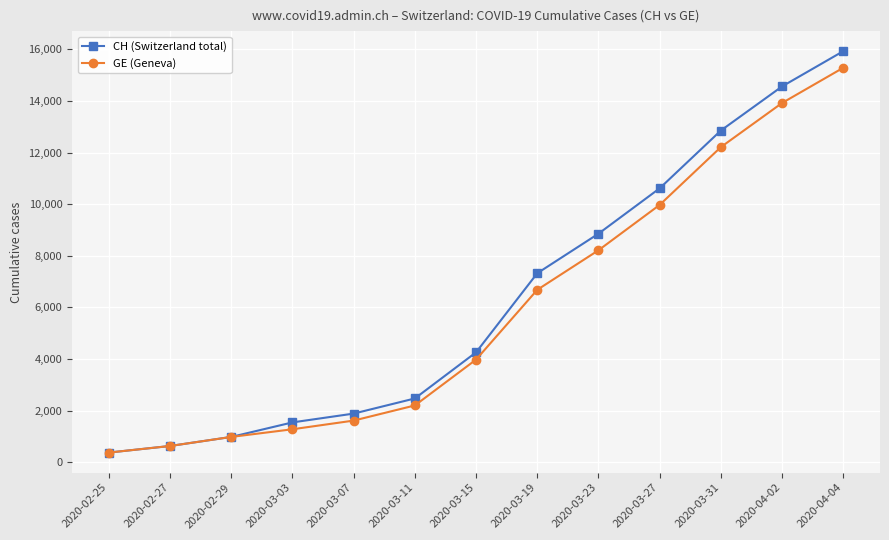

How many data points does each series have?

13